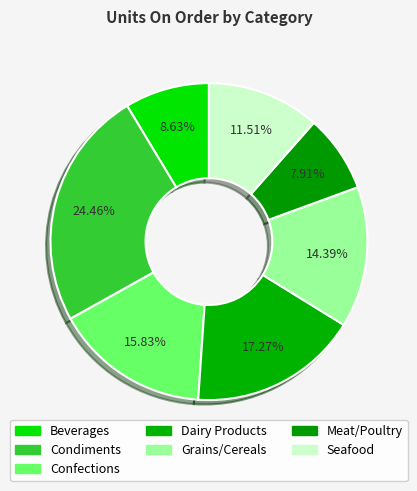

Count the number of slices in the pie.

7